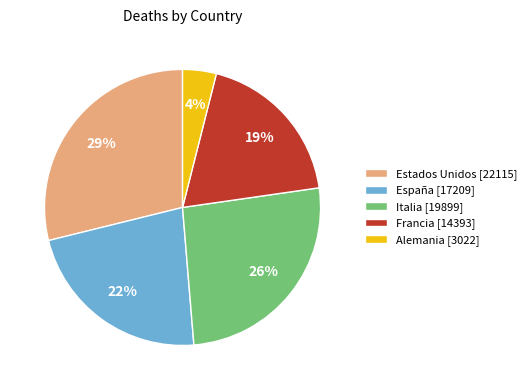

Rank the categories by value from lowest to highest.

Alemania, Francia, España, Italia, Estados Unidos